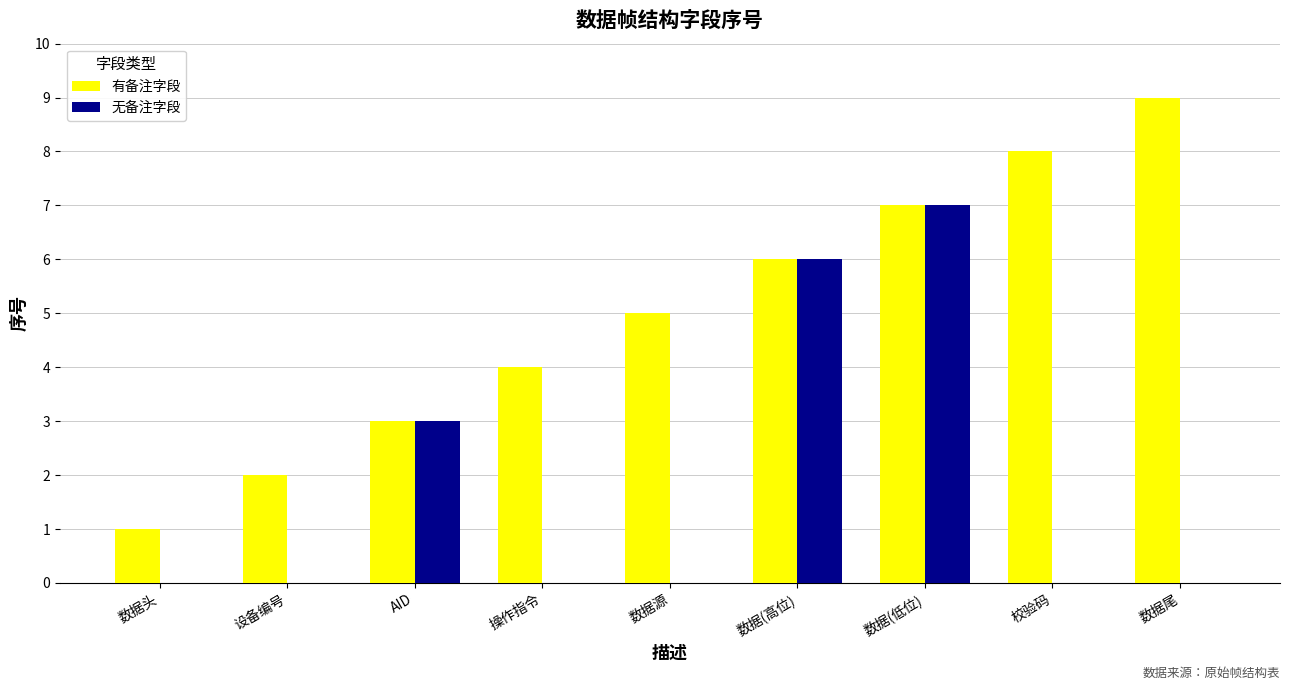

Which series has the largest total across all categories?

有备注字段